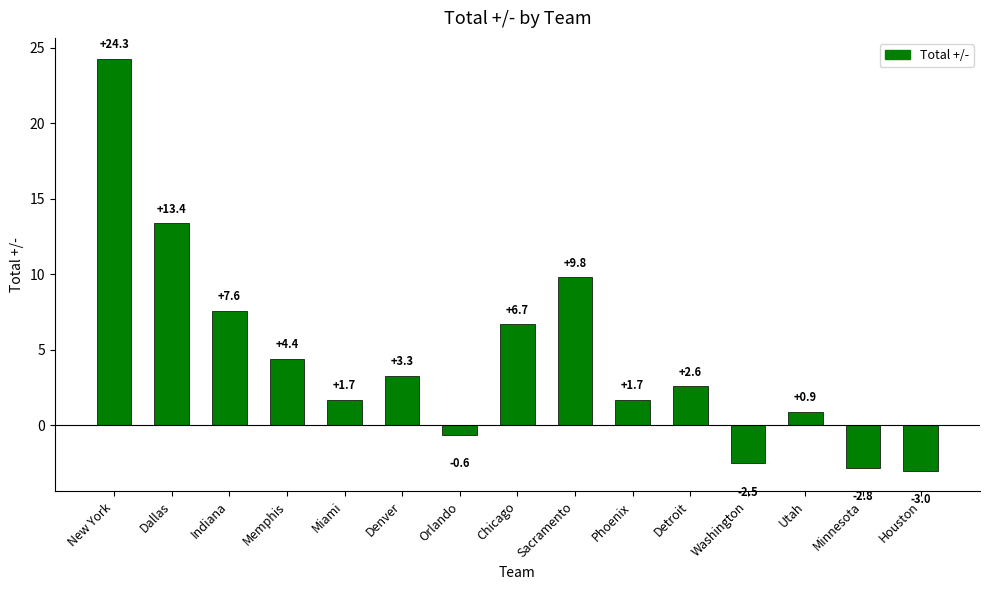

Is it true that the value at Utah is 0.9?

True